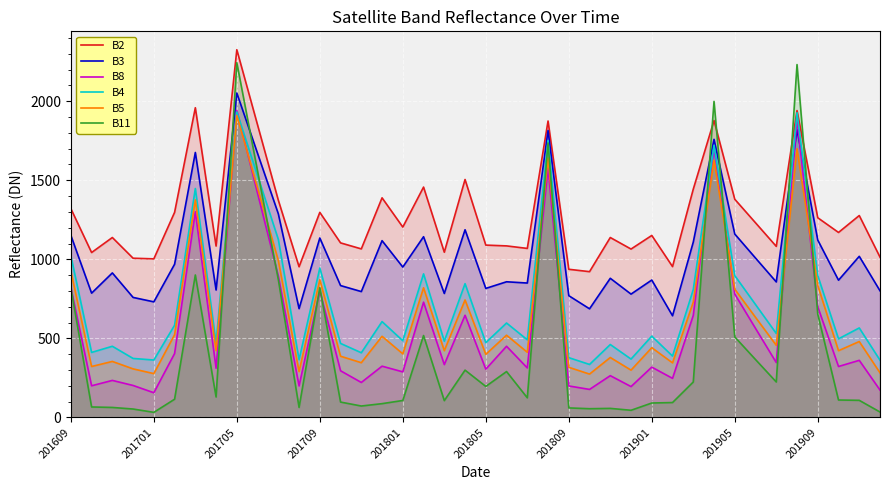

Which series has the largest total across all categories?

B2